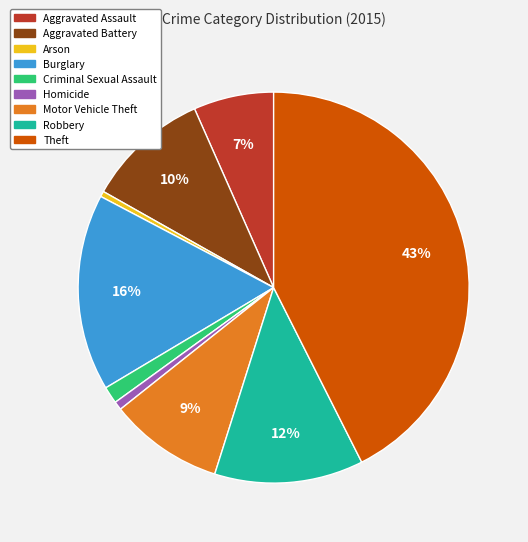

What percentage is the Homicide slice, to the nearest percent?

1%